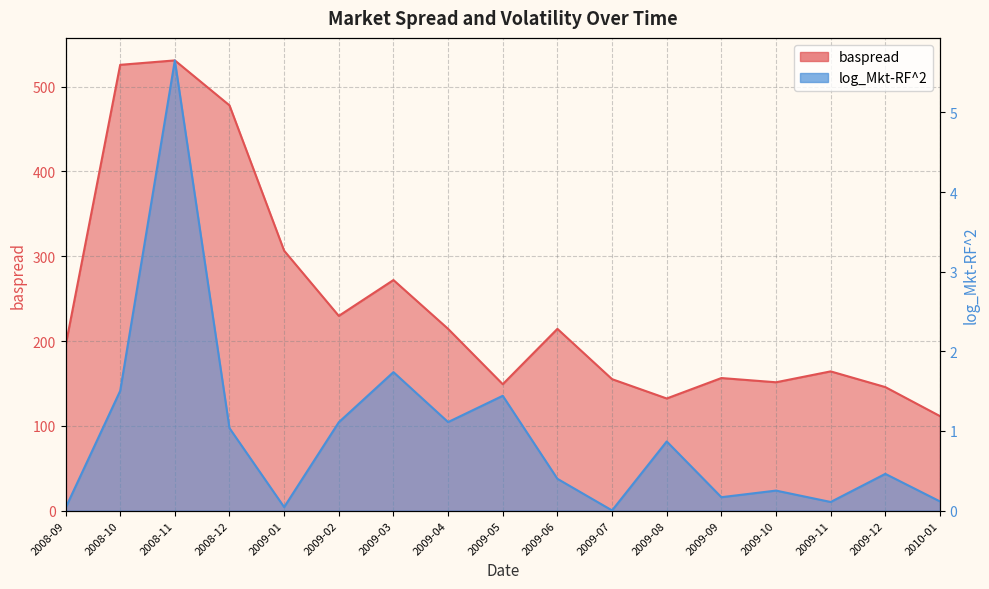

Count the number of categories in the chart.

17